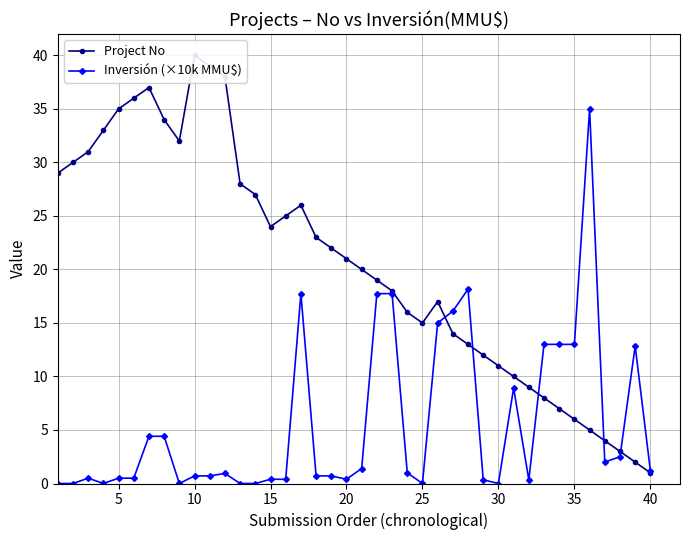

True or false: Inversión (×10k MMU$) and Project No cross at least once.

True